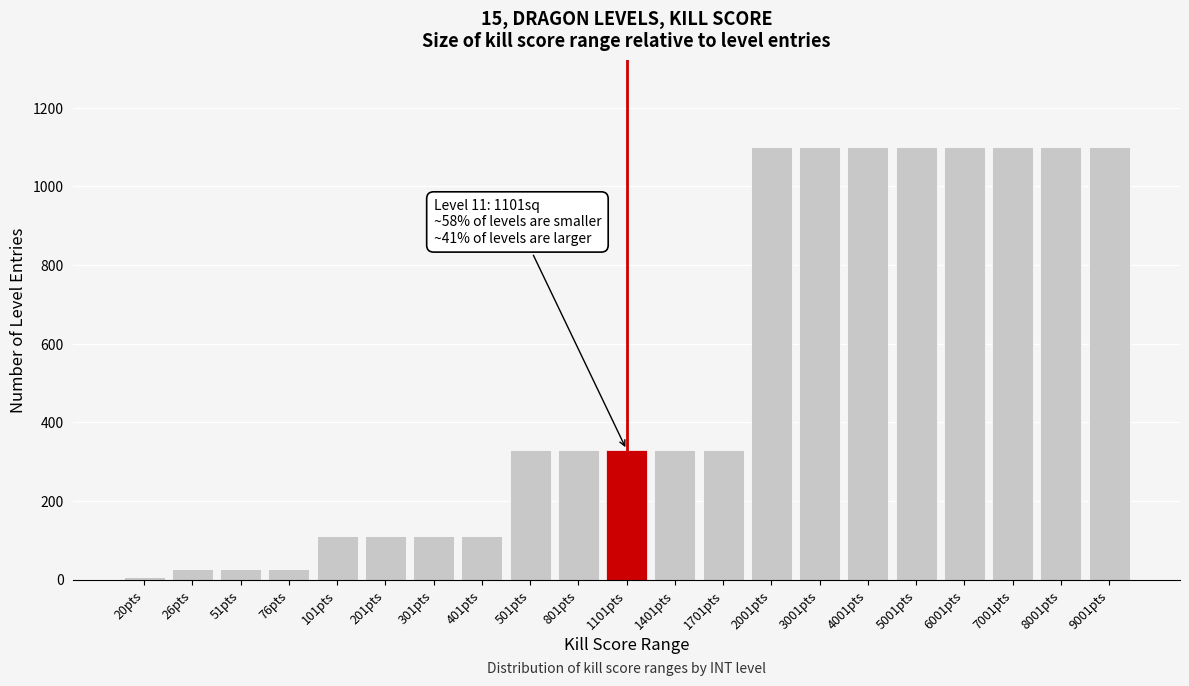

Reading right to left, list all the values displayed in this chart.

9001pts=1100.0	8001pts=1100.0	7001pts=1100.0	6001pts=1100.0	5001pts=1100.0	4001pts=1100.0	3001pts=1100.0	2001pts=1100.0	1701pts=330.0	1401pts=330.0	1101pts=330.0	801pts=330.0	501pts=330.0	401pts=110.0	301pts=110.0	201pts=110.0	101pts=110.0	76pts=27.5	51pts=27.5	26pts=27.5	20pts=6.6